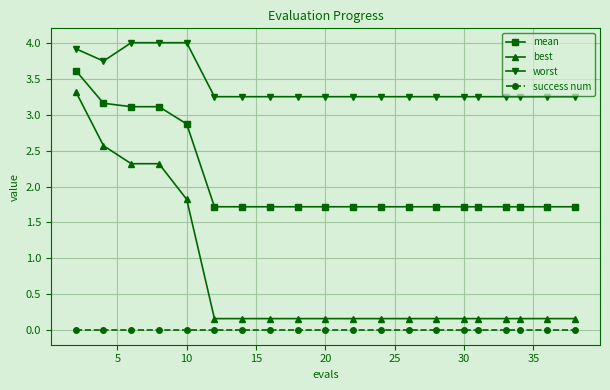

Which series has the largest total across all categories?

worst